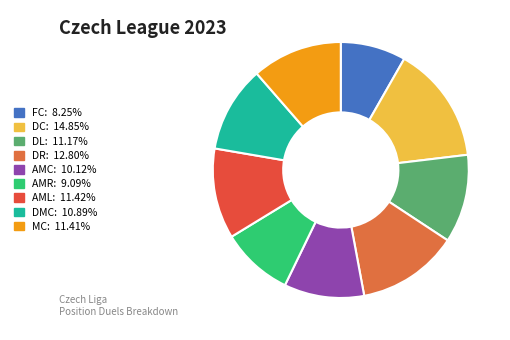

Approximately how many times larger is the value at DL compared to AMC?

1.1